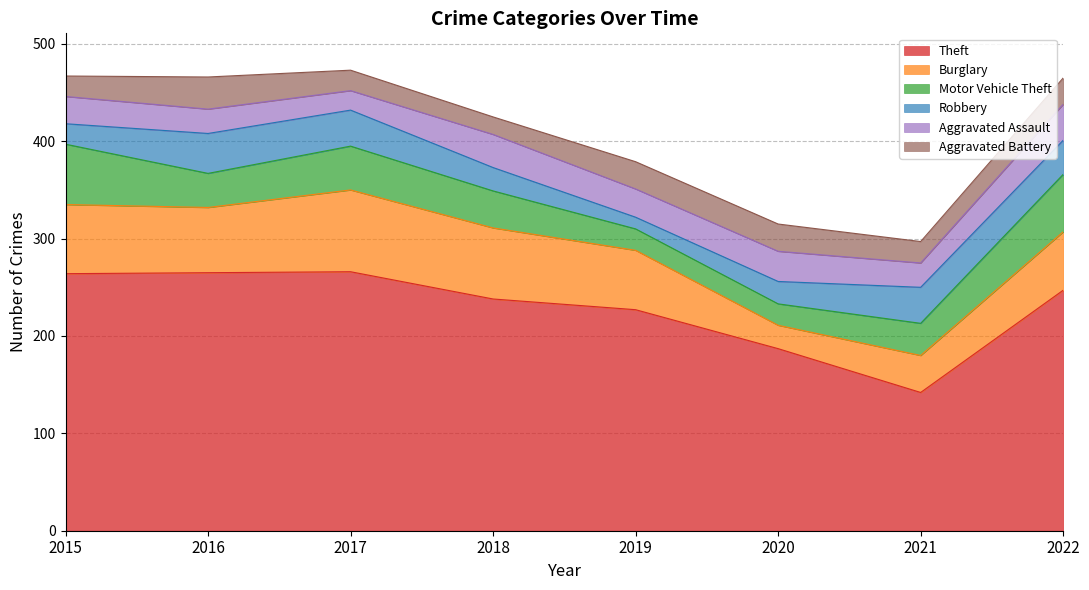

Reading right to left, extract all data points from this chart.

Theft: 247	142	187	227	238	266	265	264
Burglary: 60	38	24	61	73	84	67	71
Motor Vehicle Theft: 59	33	22	22	38	45	35	62
Robbery: 35	37	23	12	24	37	41	21
Aggravated Assault: 37	25	31	29	34	20	25	28
Aggravated Battery: 27	22	28	28	18	21	33	21